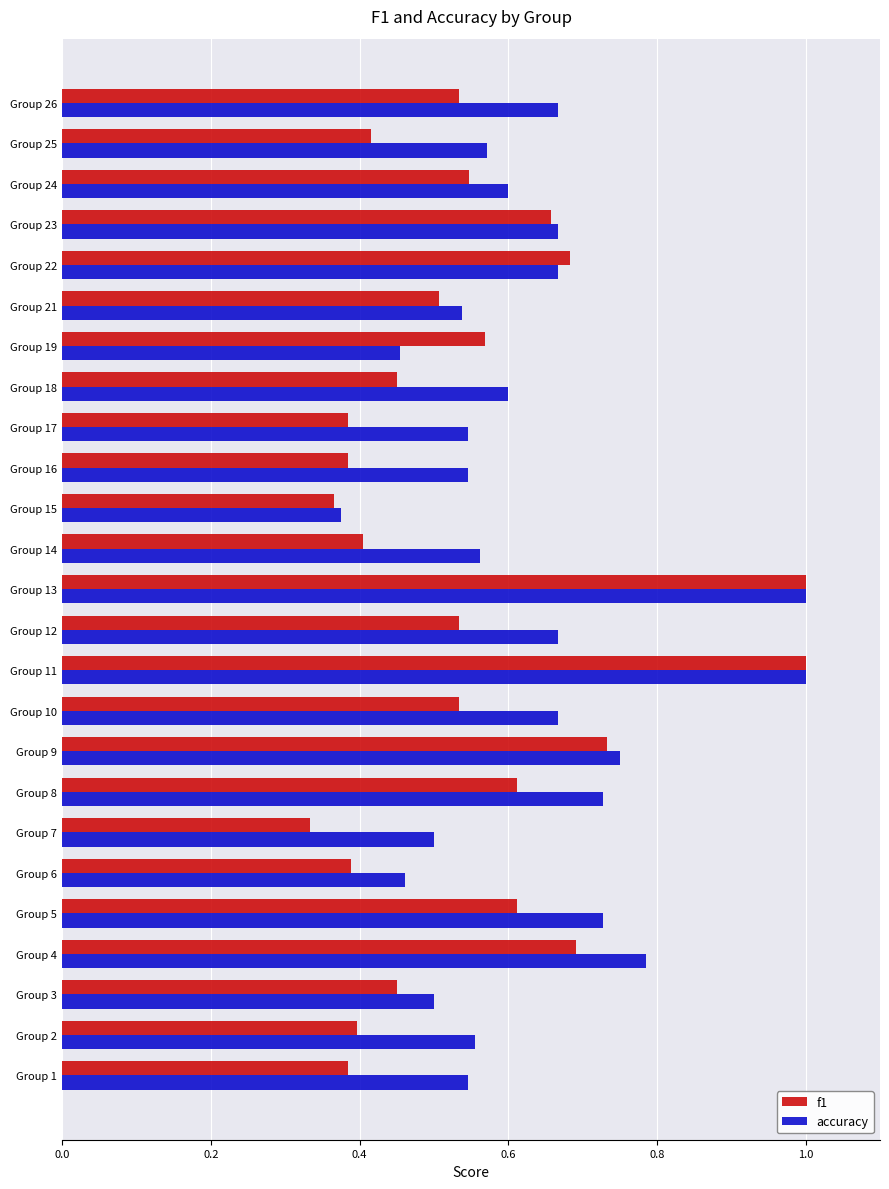

At how many categories does at least one series exceed 0?

25